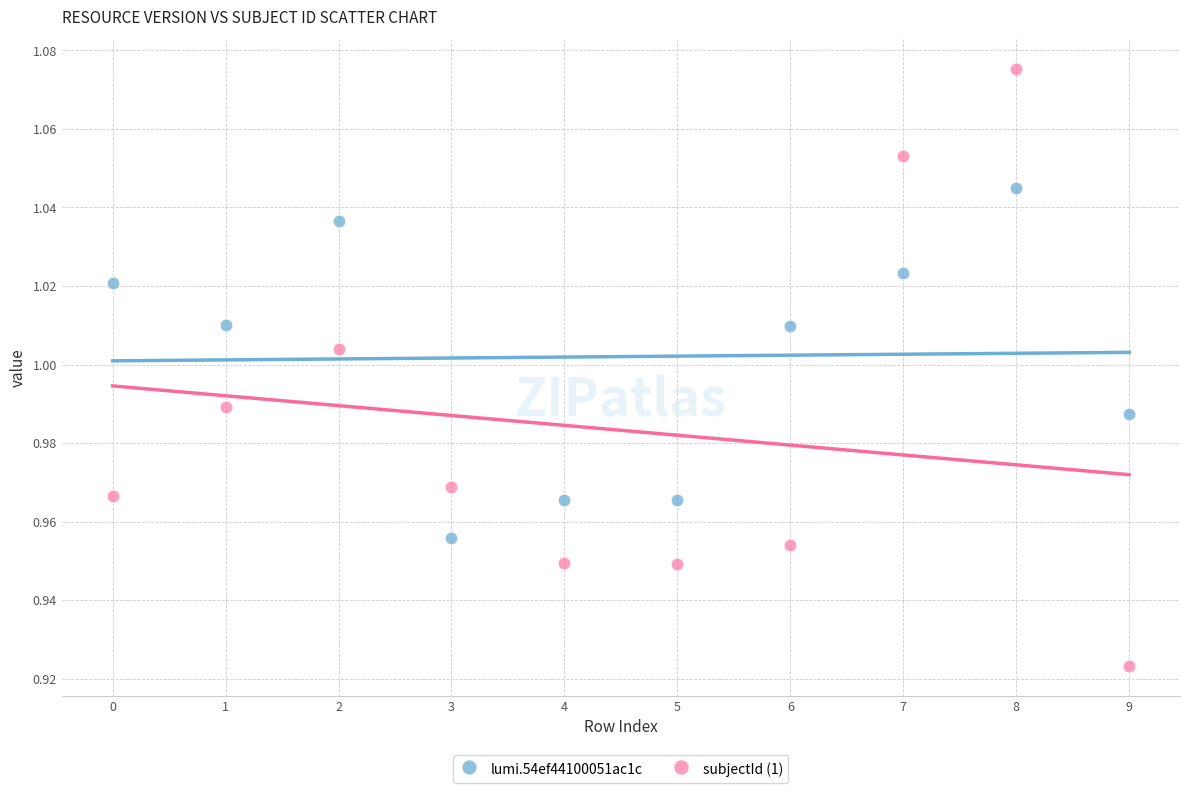

Which series contains the highest Y value?

subjectId (1)